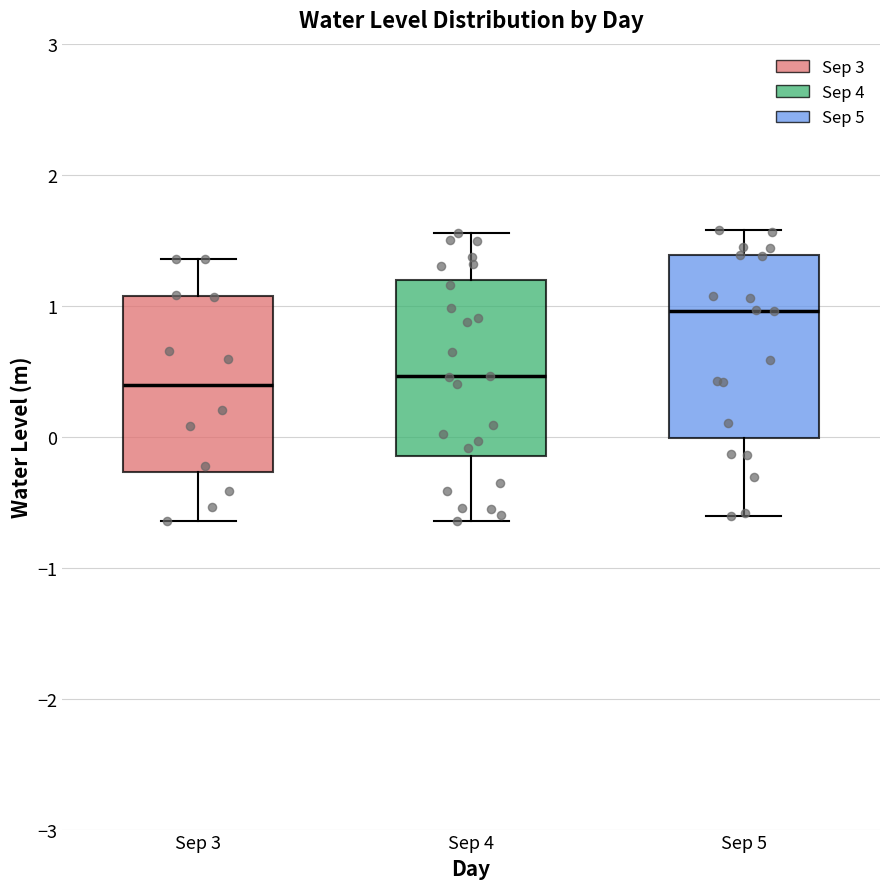

Where does the upper whisker of the box for Sep 3 end on the y-axis? The values are not printed on the chart, so give them approximately, as read against the axis.

1.4